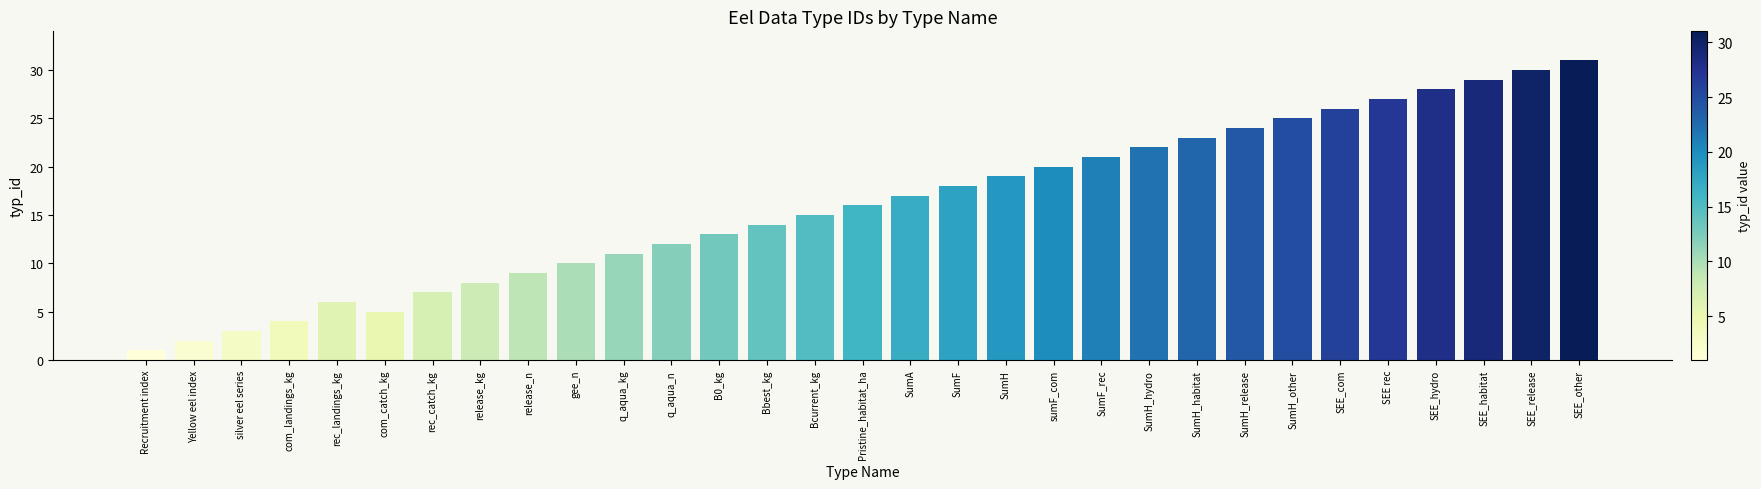

List the labels in order of value, smallest first.

Recruitment index, Yellow eel index, silver eel series, com_landings_kg, com_catch_kg, rec_landings_kg, rec_catch_kg, release_kg, release_n, gee_n, q_aqua_kg, q_aqua_n, B0_kg, Bbest_kg, Bcurrent_kg, Pristine_habitat_ha, SumA, SumF, SumH, sumF_com, SumF_rec, SumH_hydro, SumH_habitat, SumH_release, SumH_other, SEE_com, SEE rec, SEE_hydro, SEE_habitat, SEE_release, SEE_other